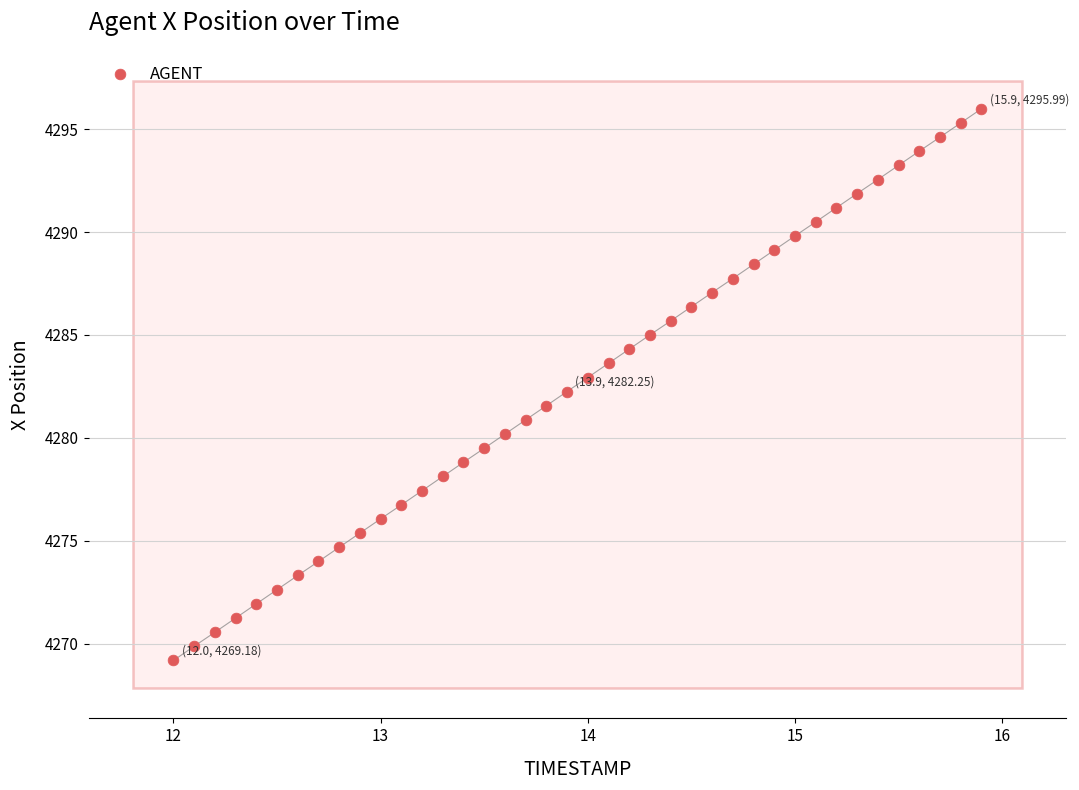

What is the range of Y values (max minus min)?

26.8